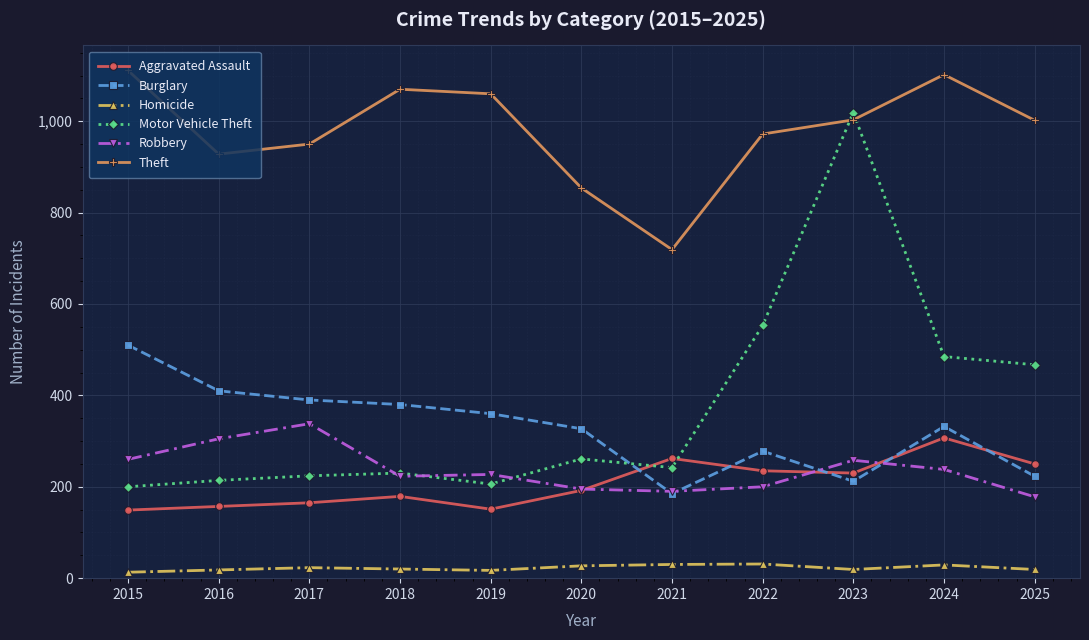

True or false: Aggravated Assault and Theft cross at least once.

False